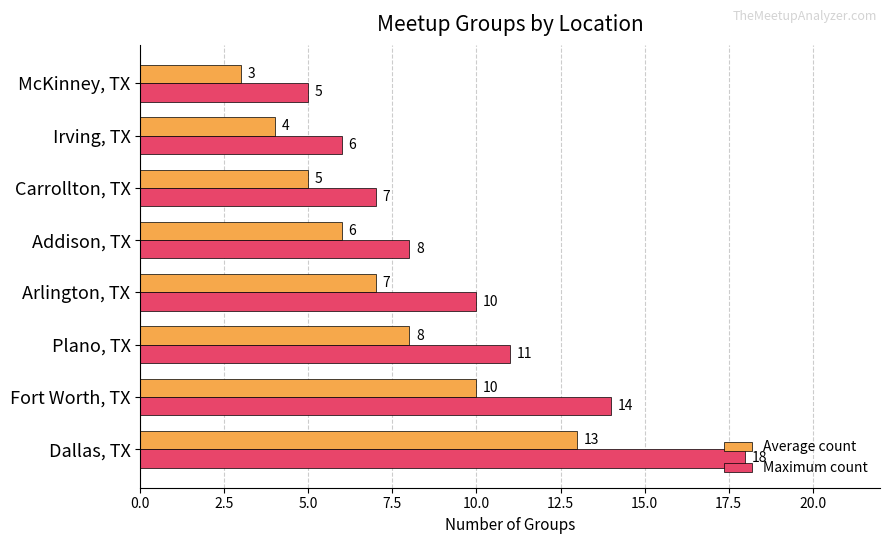

What is the total value across all series at Arlington, TX?

17